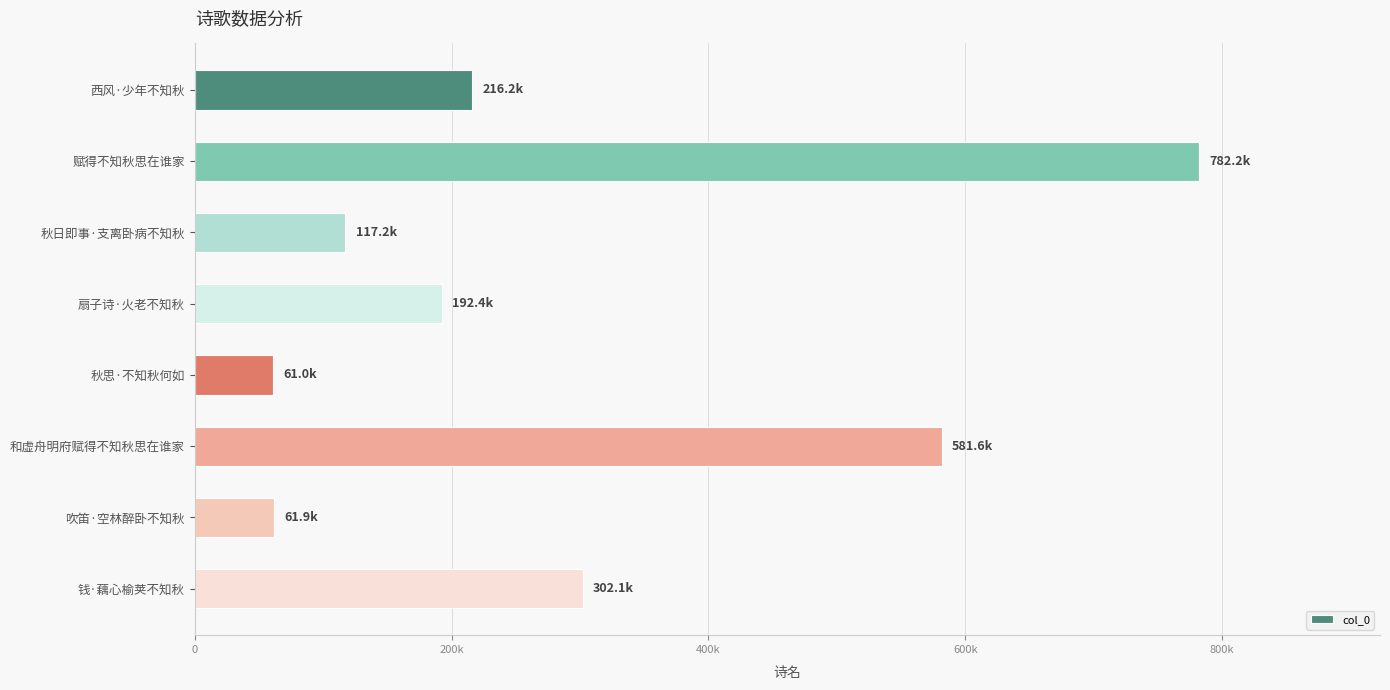

Does the chart contain any negative values?

No